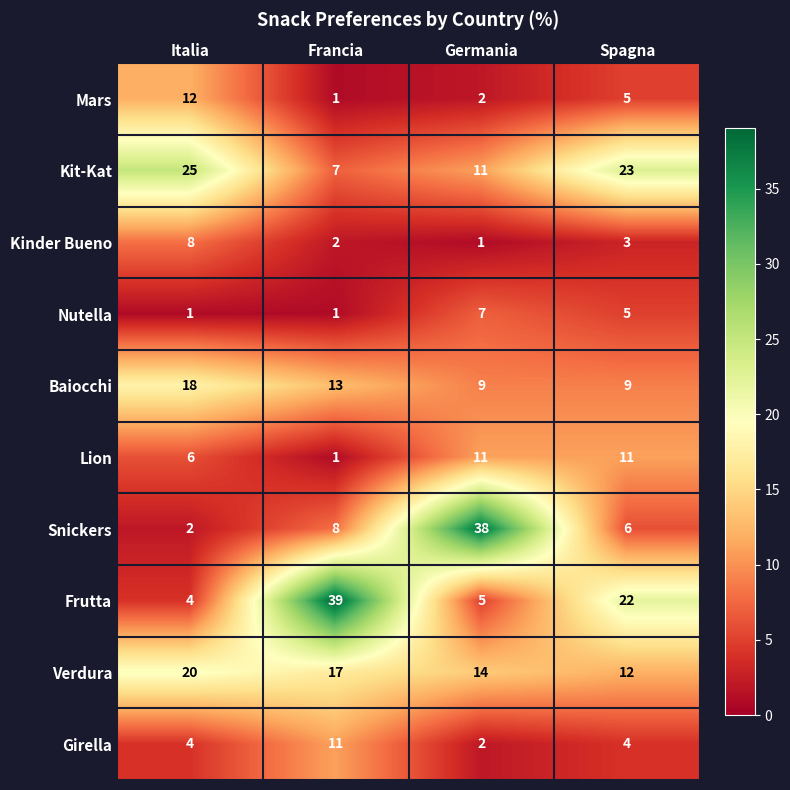

What is the total value across all series at Italia?

100